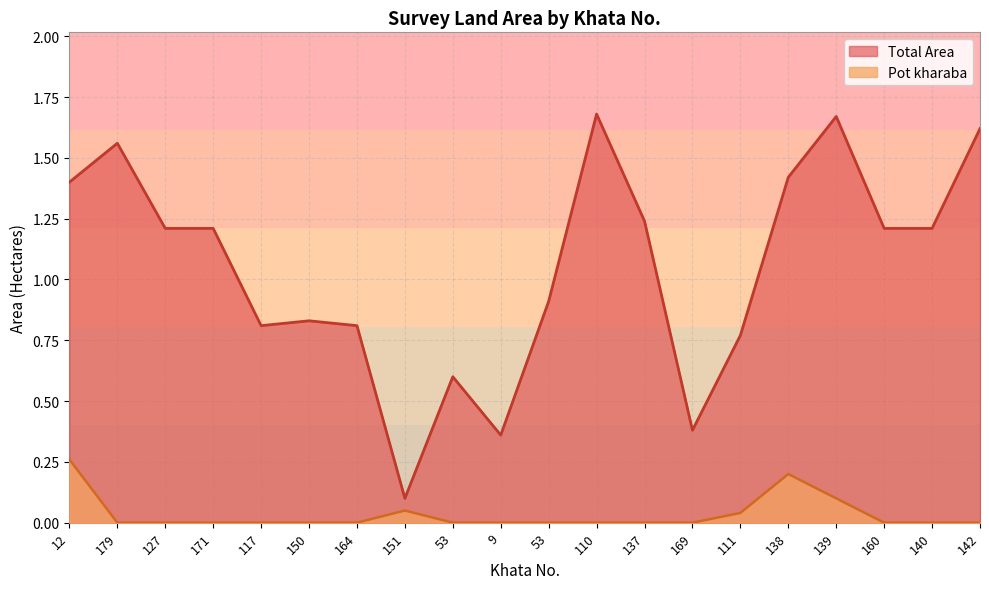

The value of Pot kharaba at 164 is 0.0. True or false?

True